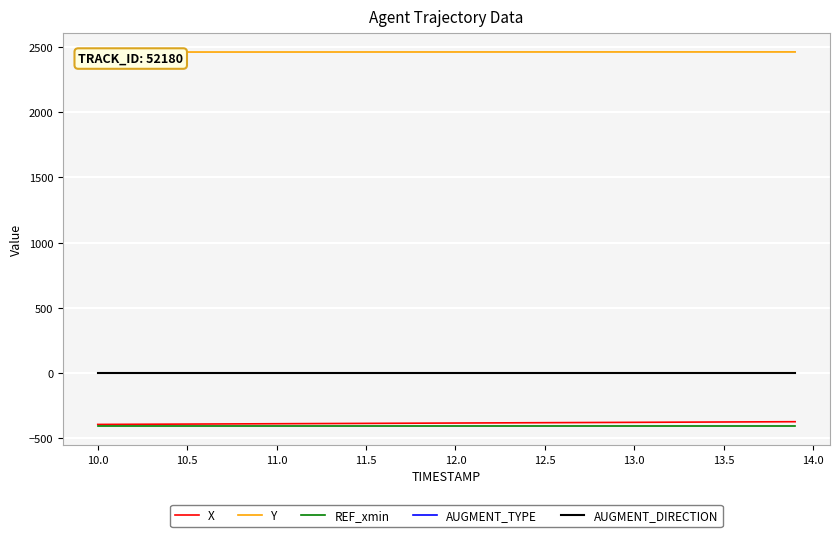

What is the difference between the maximum and minimum values in the Y series?

0.8